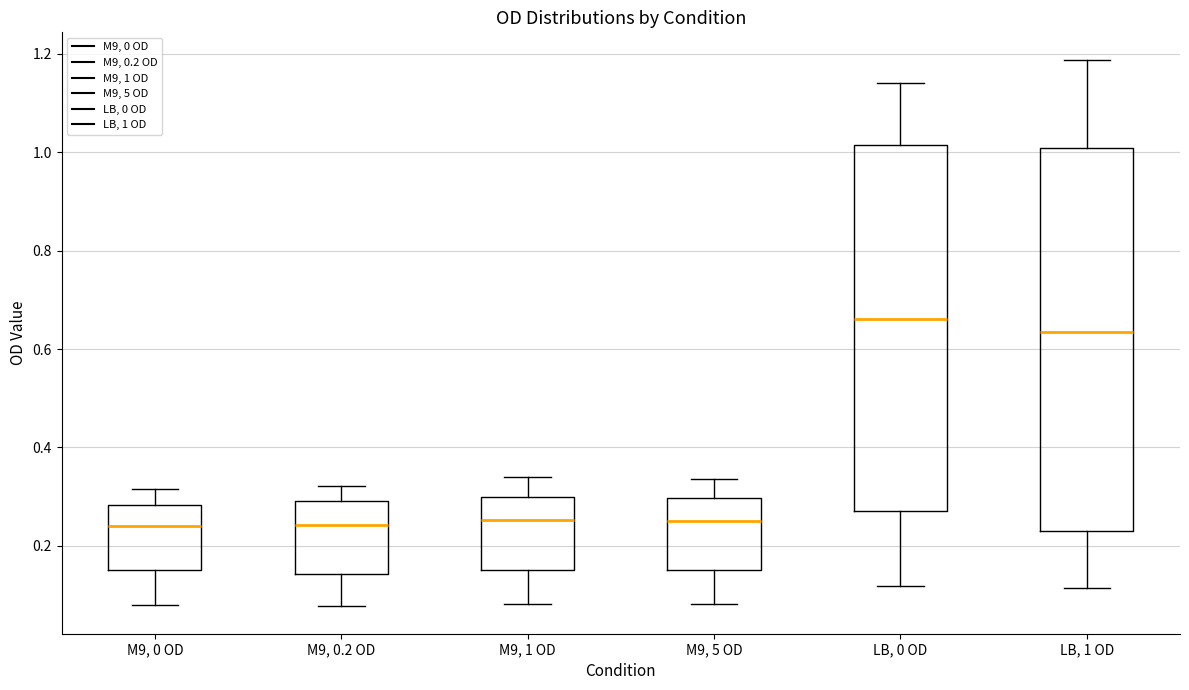

Reading left to right, read every box against the y-axis: the position of its median line, the range the box covers, and the ends of its whiskers. The values are not printed on the chart, so give them approximately, as read against the axis.

M9, 0 OD: median 0.24, box 0.16 to 0.28, whiskers 0.08 to 0.32
M9, 0.2 OD: median 0.24, box 0.14 to 0.30, whiskers 0.08 to 0.32
M9, 1 OD: median 0.26, box 0.16 to 0.30, whiskers 0.08 to 0.34
M9, 5 OD: median 0.26, box 0.16 to 0.30, whiskers 0.08 to 0.34
LB, 0 OD: median 0.66, box 0.28 to 1.02, whiskers 0.12 to 1.14
LB, 1 OD: median 0.64, box 0.24 to 1.00, whiskers 0.12 to 1.18